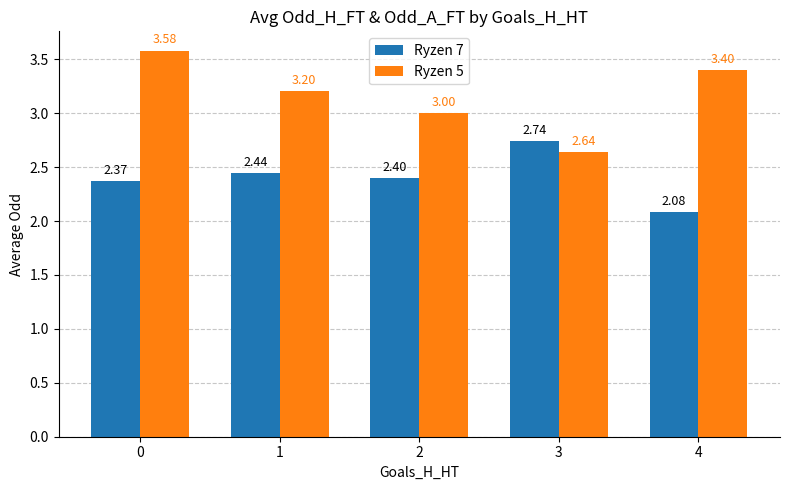

At 1, list the series in order from largest to smallest.

Ryzen 5, Ryzen 7